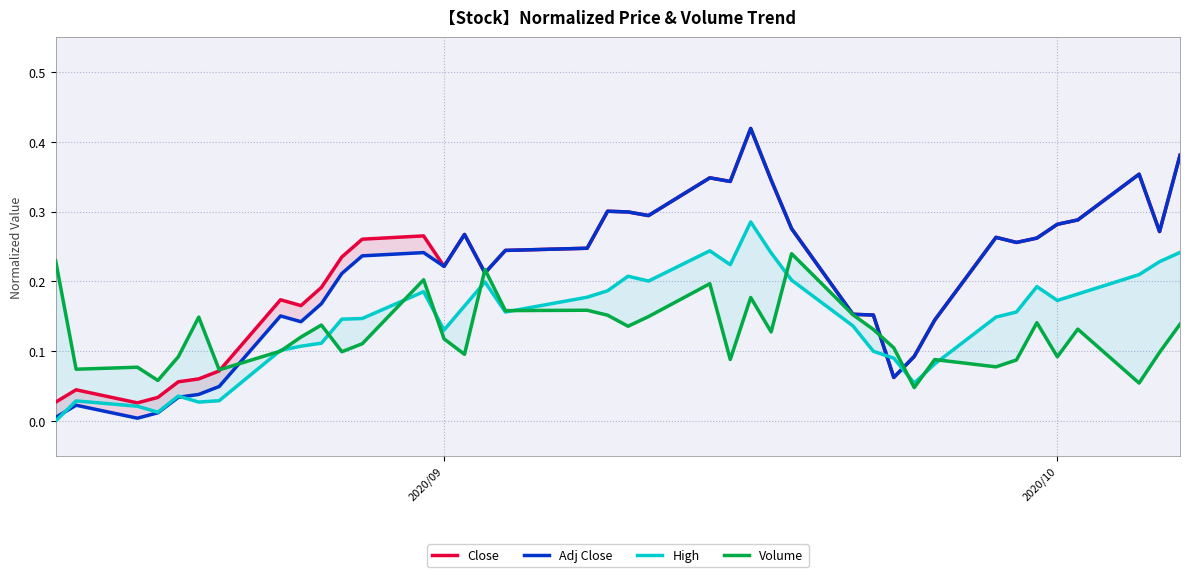

In Volume, how many points are higher than both neighbors (excluding endpoints)?

12